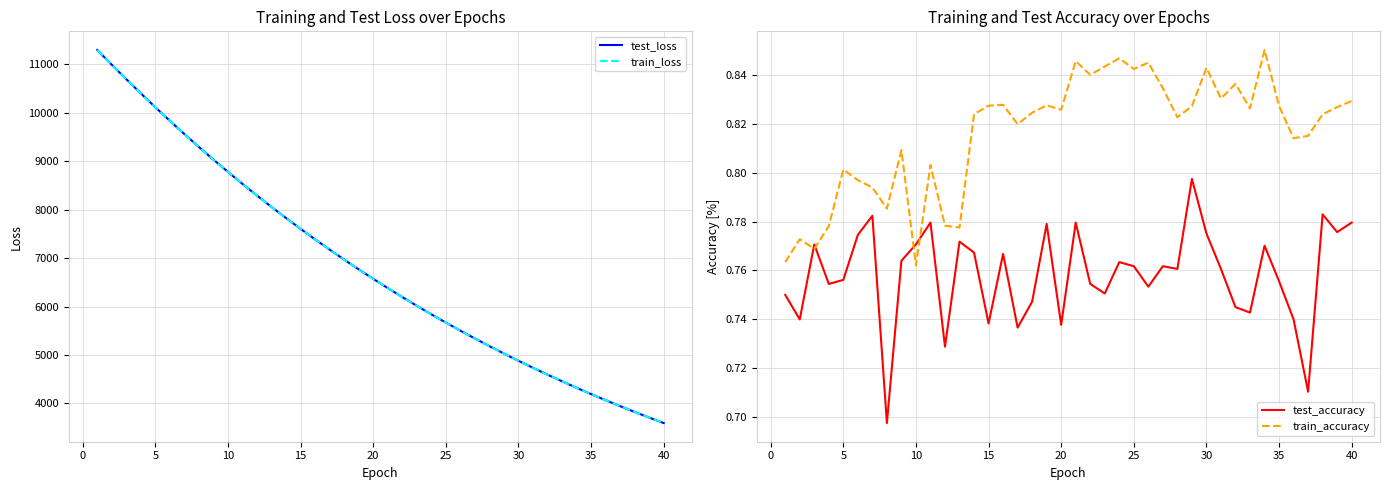

What are all the series names shown in the legend?

test_loss, train_loss, test_accuracy, train_accuracy